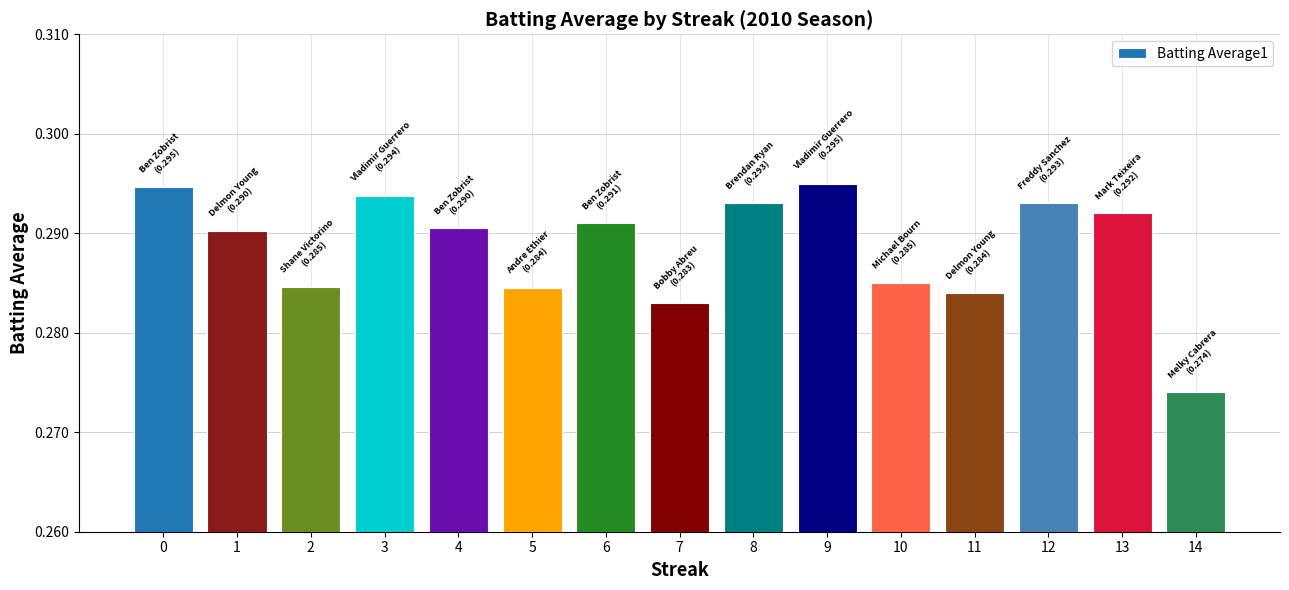

At which category does the chart reach its minimum across all series?

14